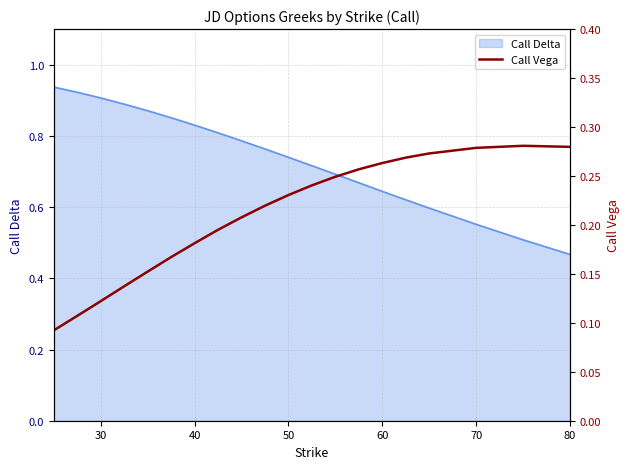

Where is Call Delta nearest to the value 0?

80